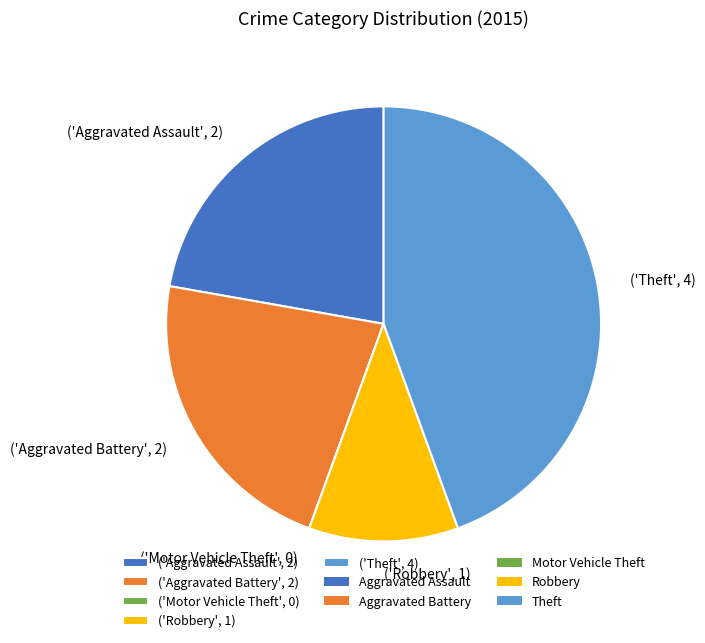

The ('Robbery', 1) slice represents 21% of the pie. True or false?

False